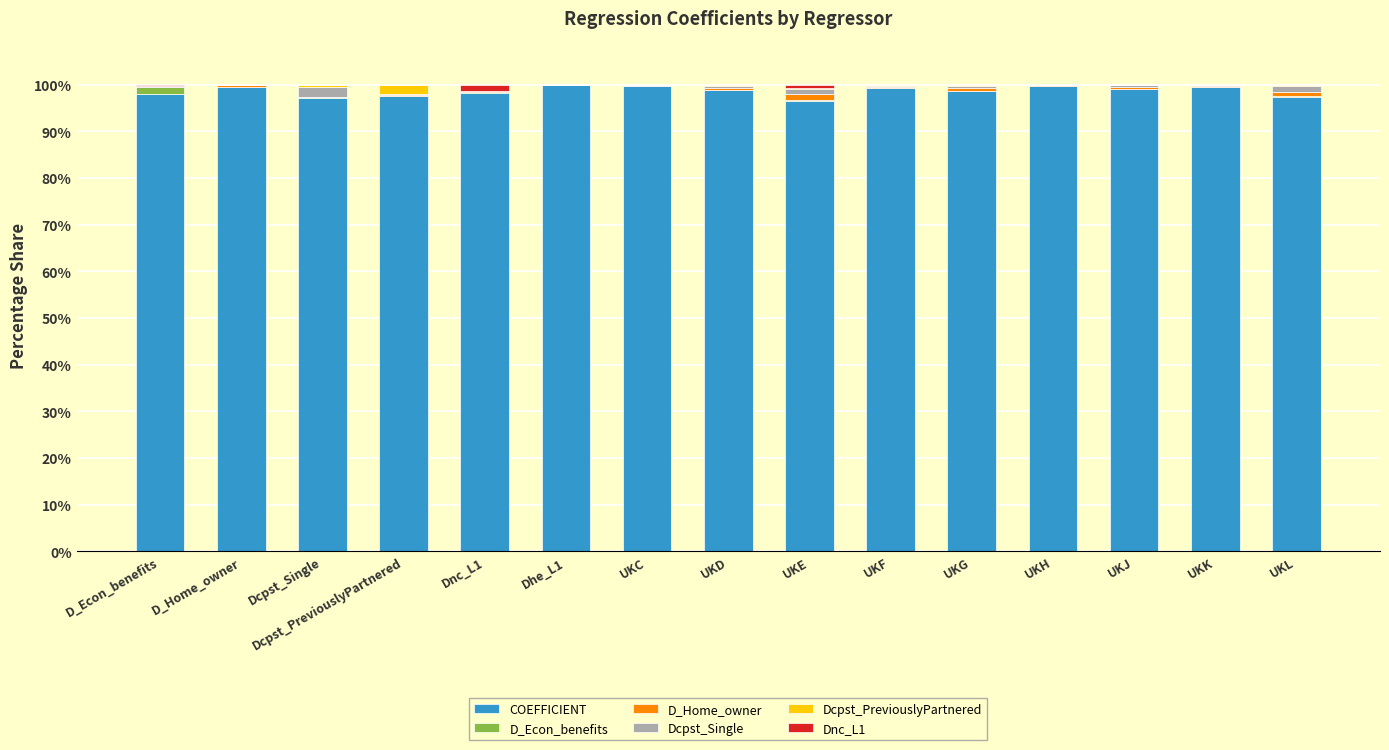

What is the highest value of the COEFFICIENT series?

100.0